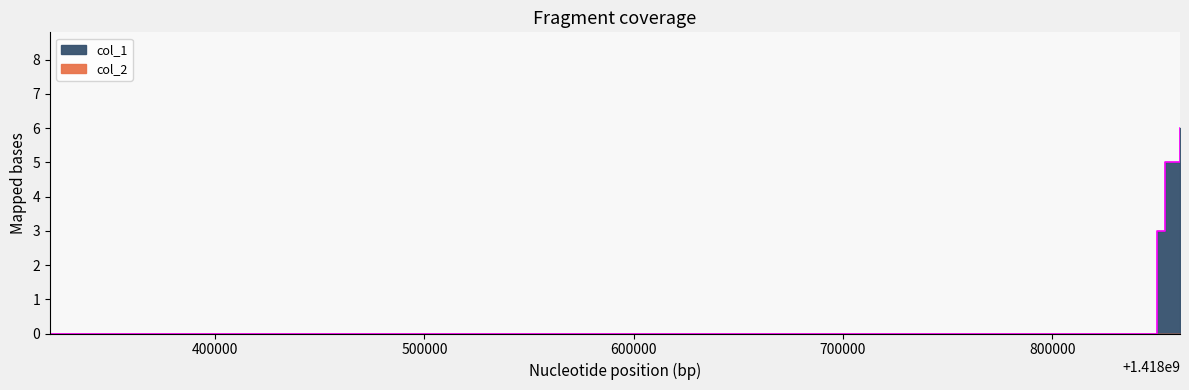

Approximately how many times larger is the value at 1418853901 compared to 1418861108?

0.8